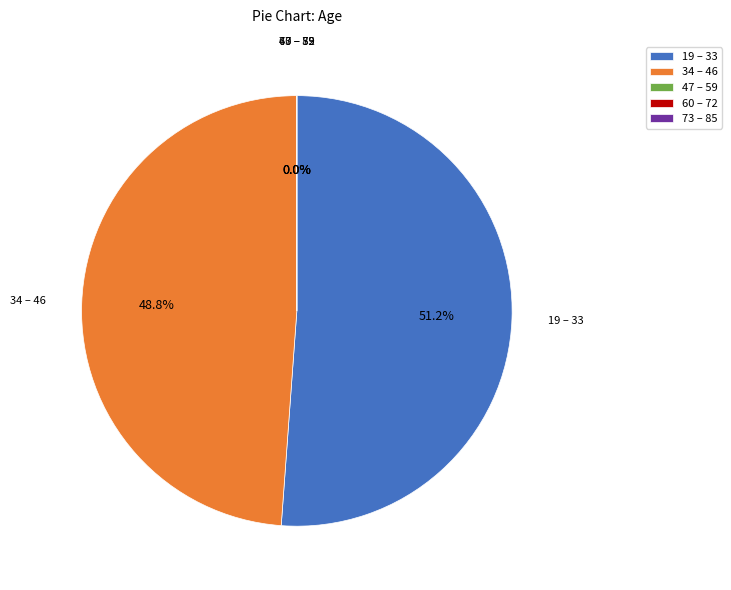

Does 38 account for over 50% of the chart?

No